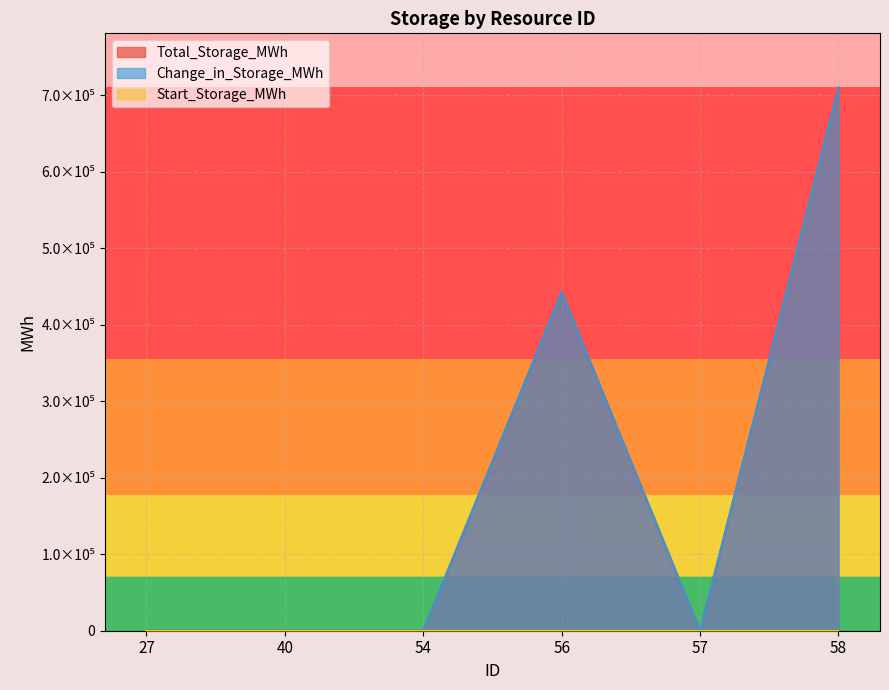

Reading left to right, what are all the values shown in this chart?

Total_Storage_MWh: 27=0.0	40=0.0	54=0.0	56=442660.5	57=0.0	58=709772.8
Change_in_Storage_MWh: 27=0.0	40=0.0	54=0.0	56=442660.5	57=0.0	58=709772.8